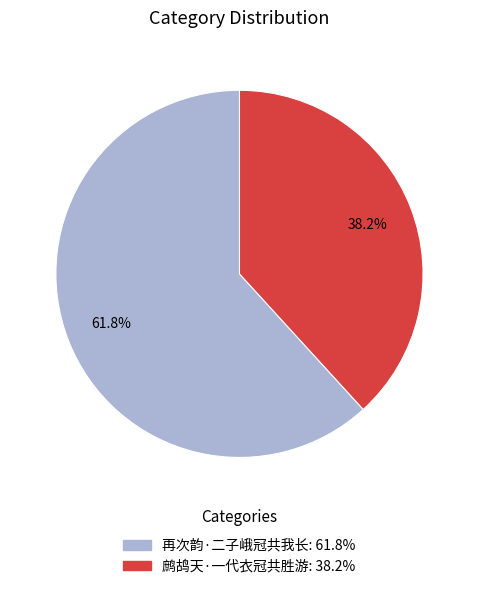

How many segments does this pie chart have?

2